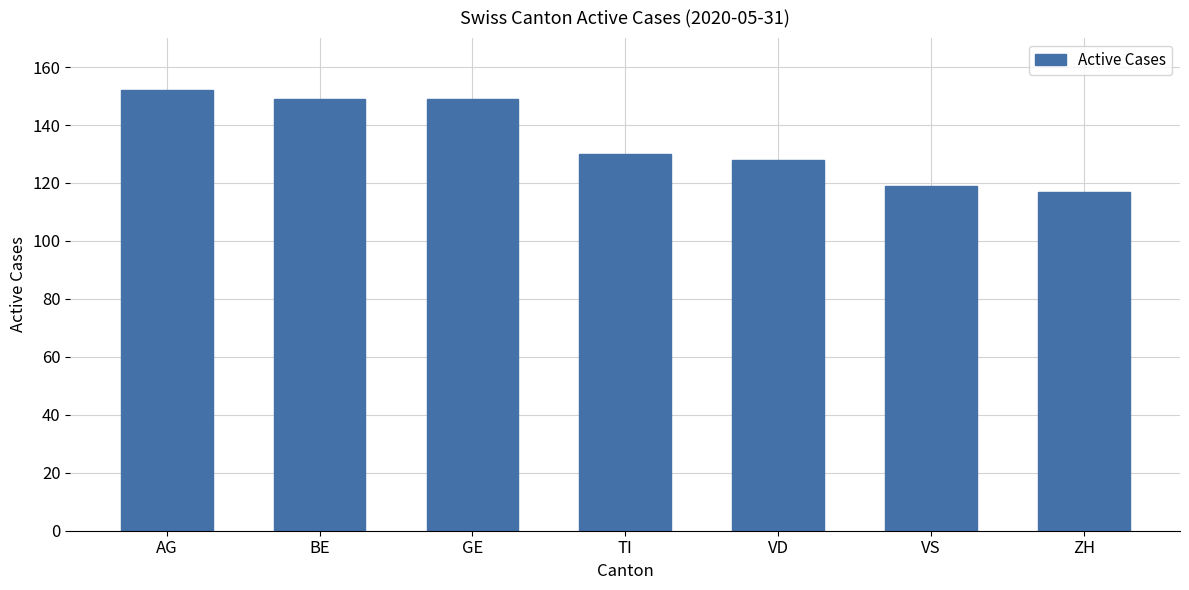

Approximately how many times larger is the value at AG compared to TI?

1.2